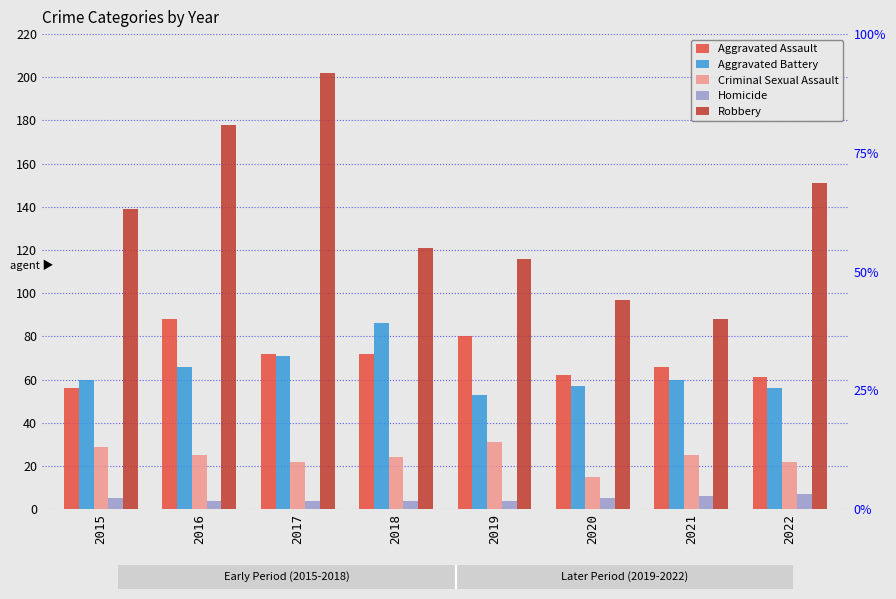

What is the total value across all series at 2015?

289